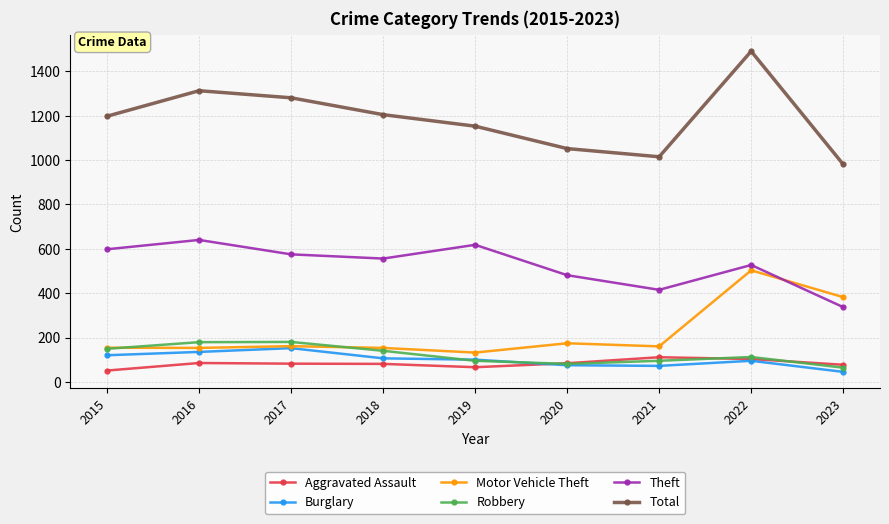

Between 2016 and 2020, which series saw the biggest shift?

Total